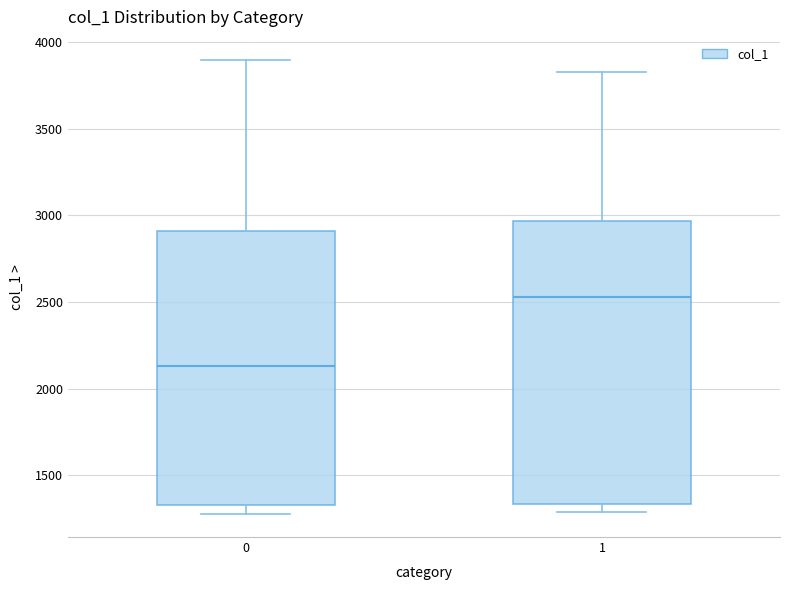

Which box has the highest median line?

1